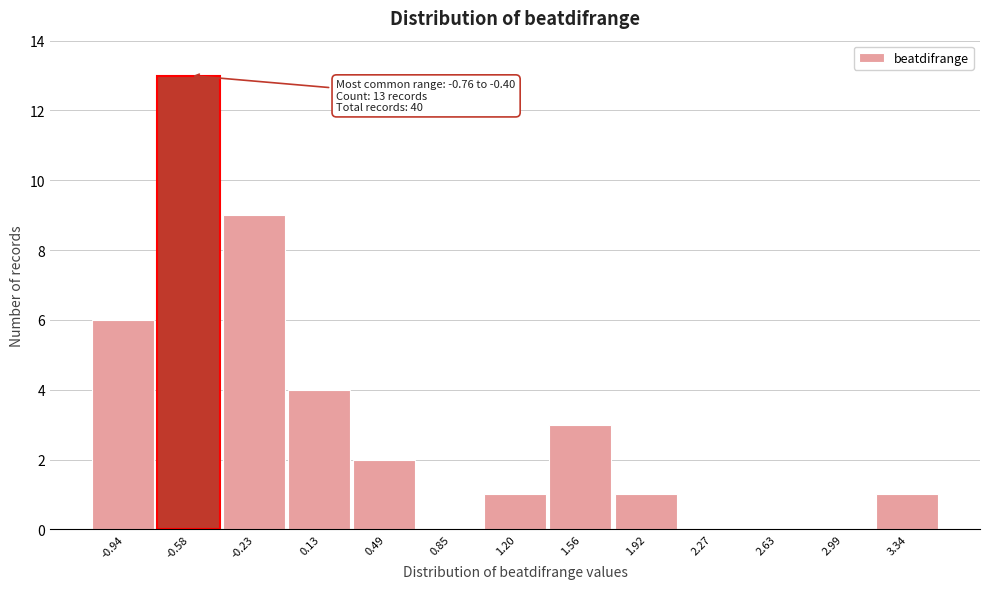

Which range on the x-axis has the tallest bar?

-0.75 to -0.40